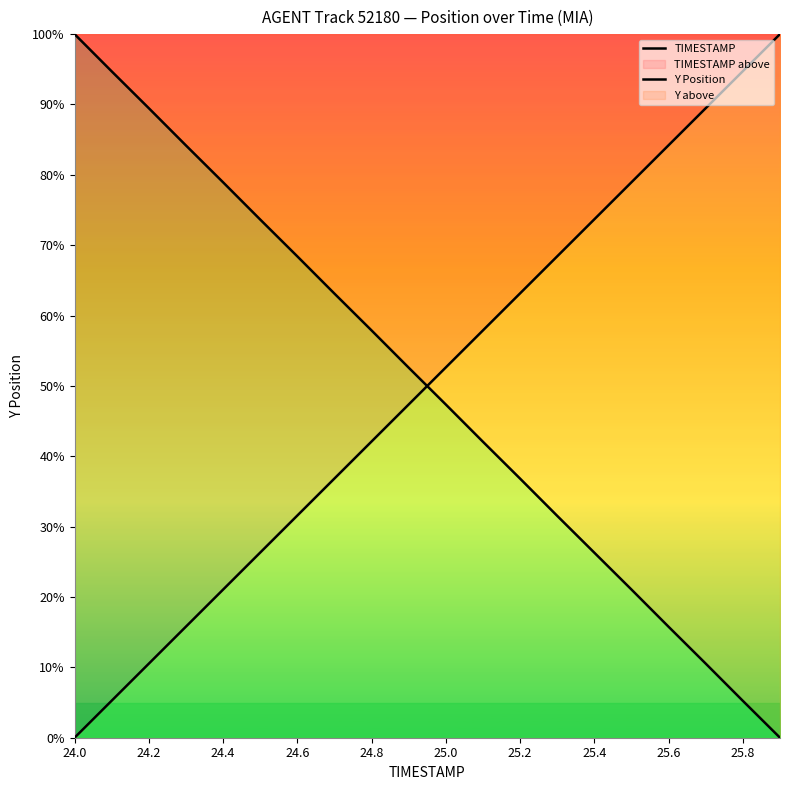

Which series has the widest spread of values?

TIMESTAMP